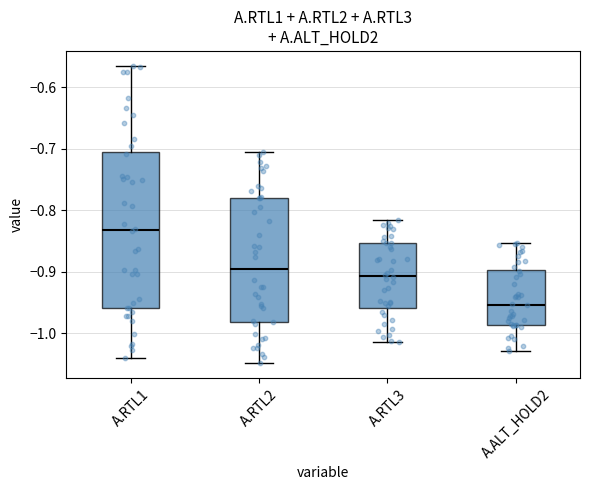

Which box is the tallest, from its lower edge to its upper edge?

A.RTL1